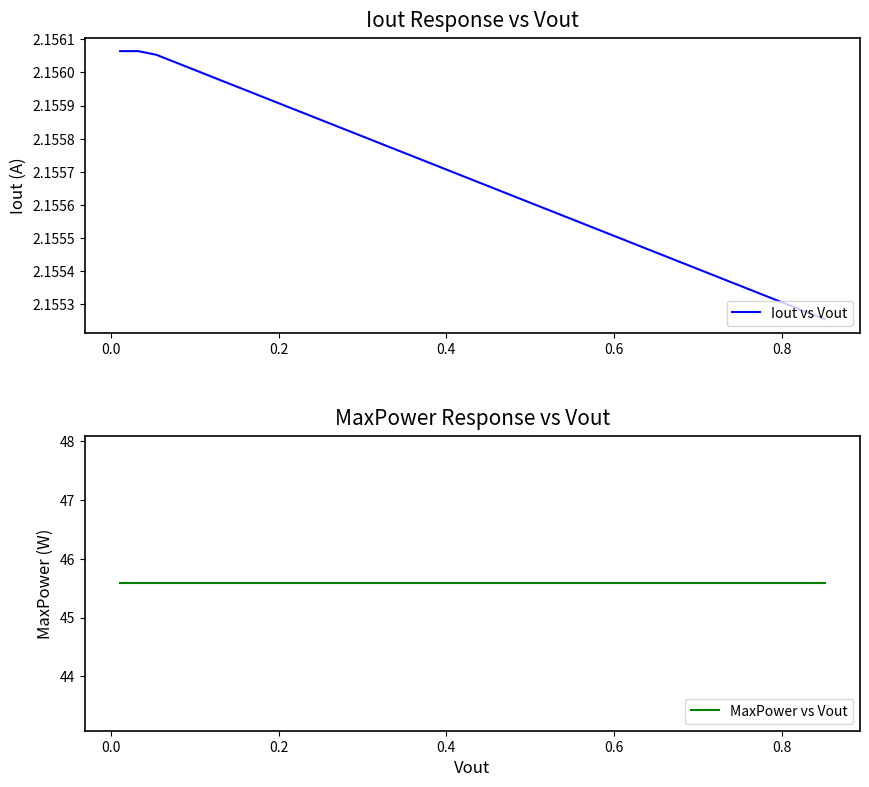

Count the number of categories in the chart.

40